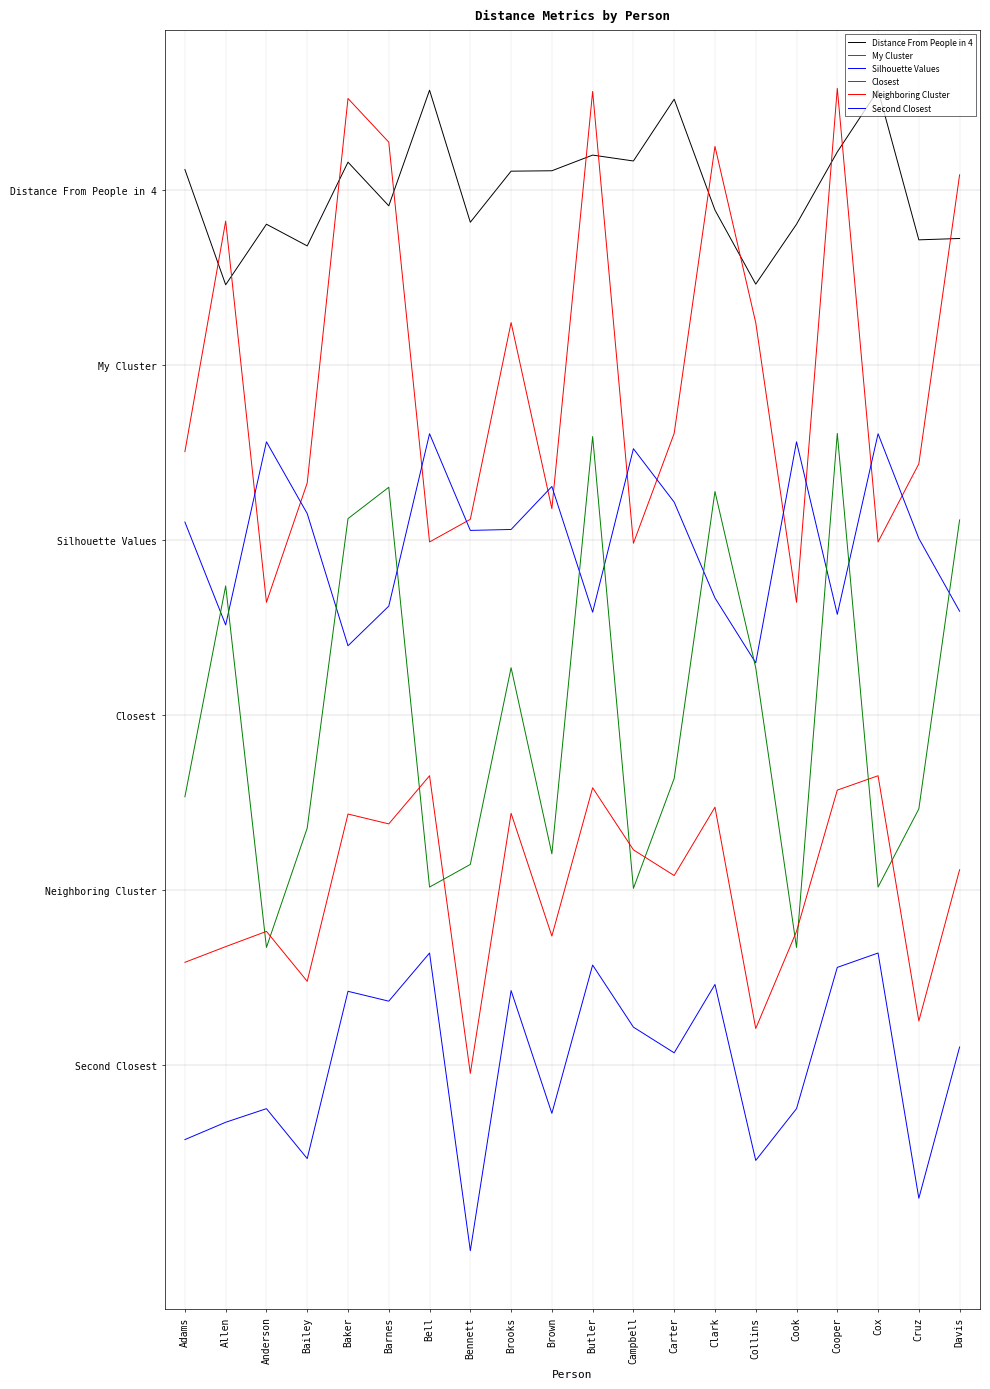

Rank the series by their average value, from lowest to highest.

Second Closest, Neighboring Cluster, Closest, Silhouette Values, My Cluster, Distance From People in 4